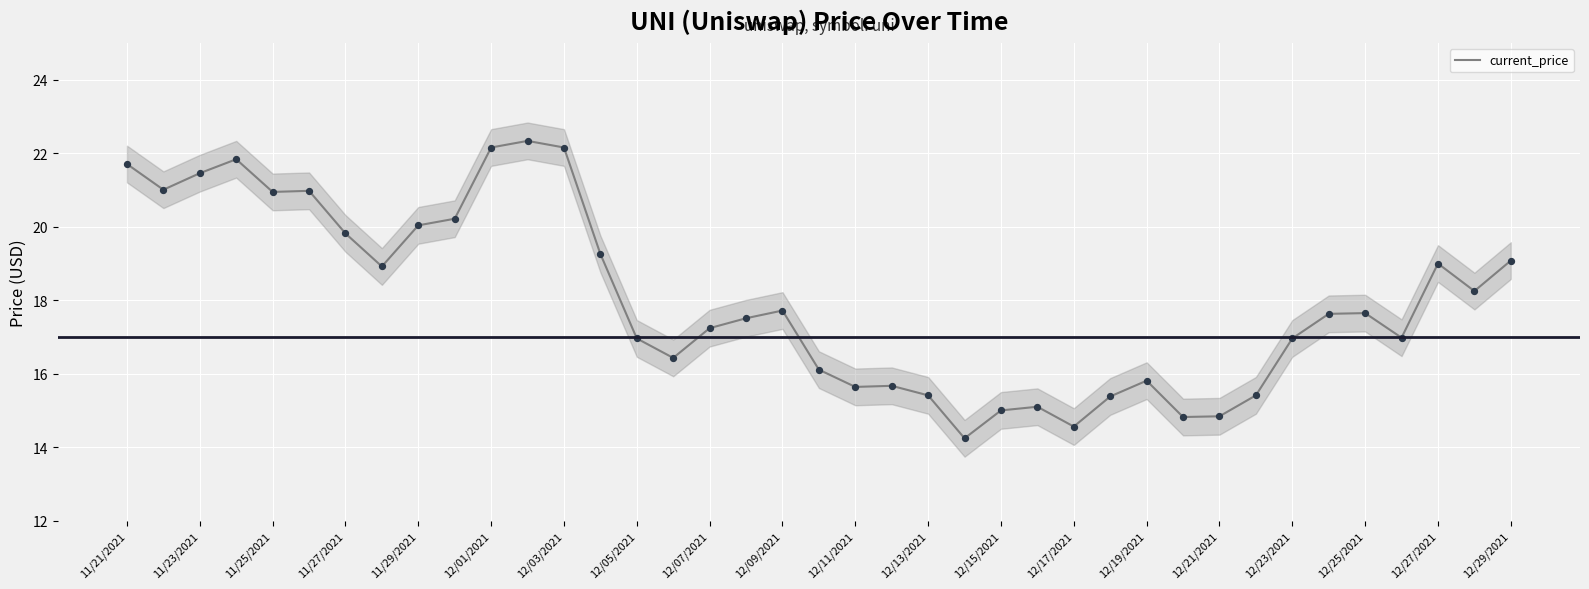

The current_price series shows 14.6 at 12/17/2021. True or false?

True